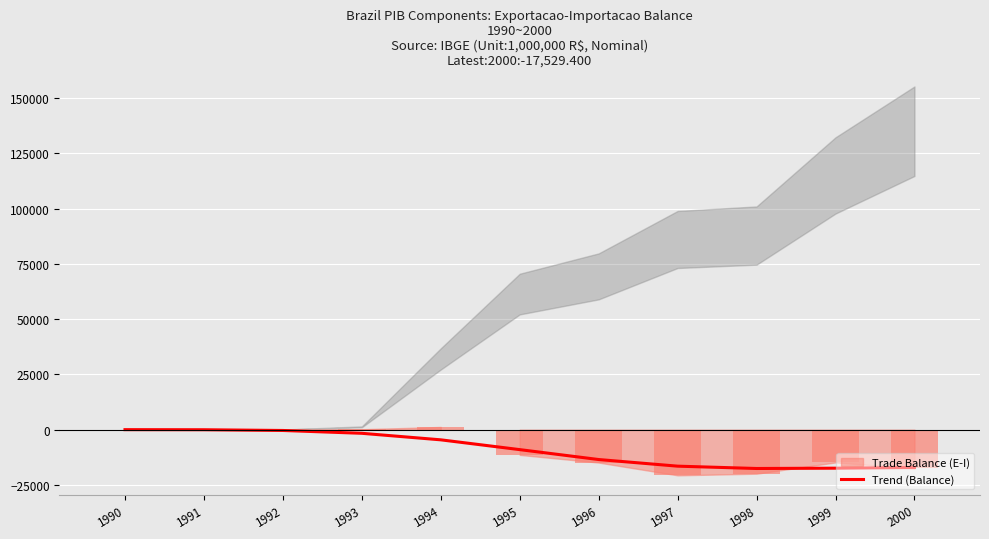

What is the difference between the values at 1999 and 2000?

310.5